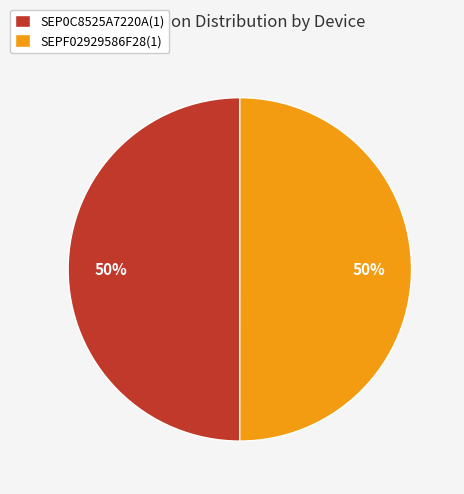

Approximately how many times larger is the value at SEP0C8525A7220A(1) compared to SEPF02929586F28(1)?

1.0